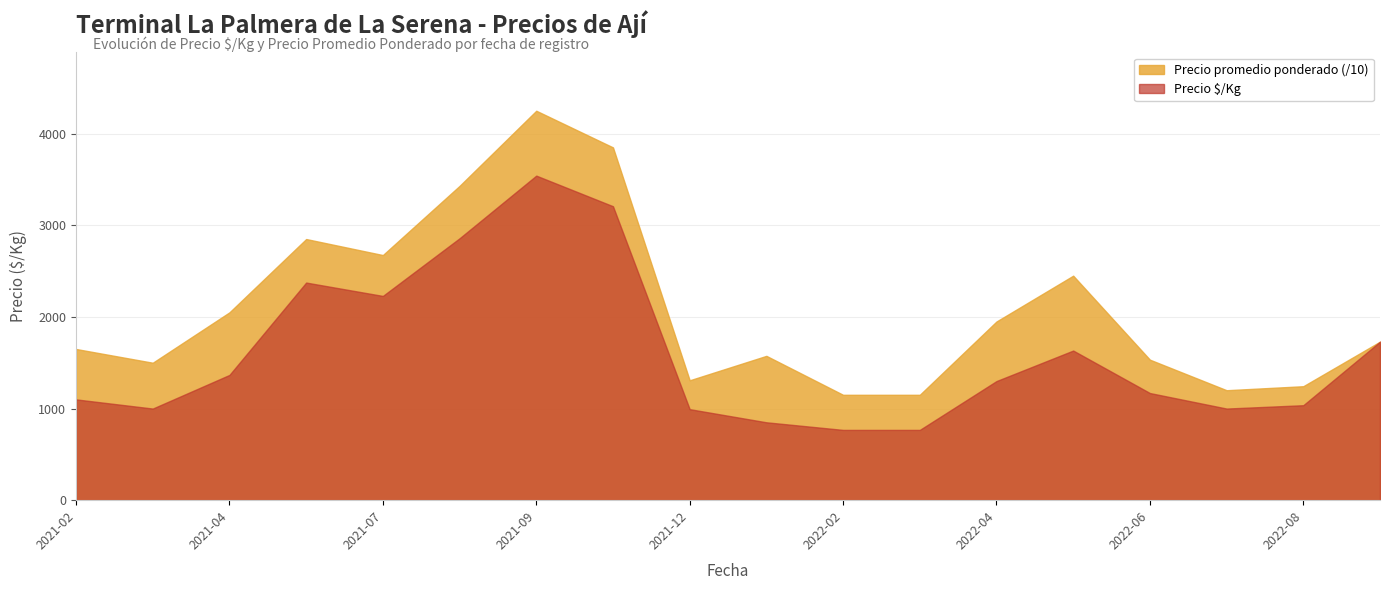

List the series in order of their overall mean, highest first.

Precio promedio ponderado (/10), Precio $/Kg